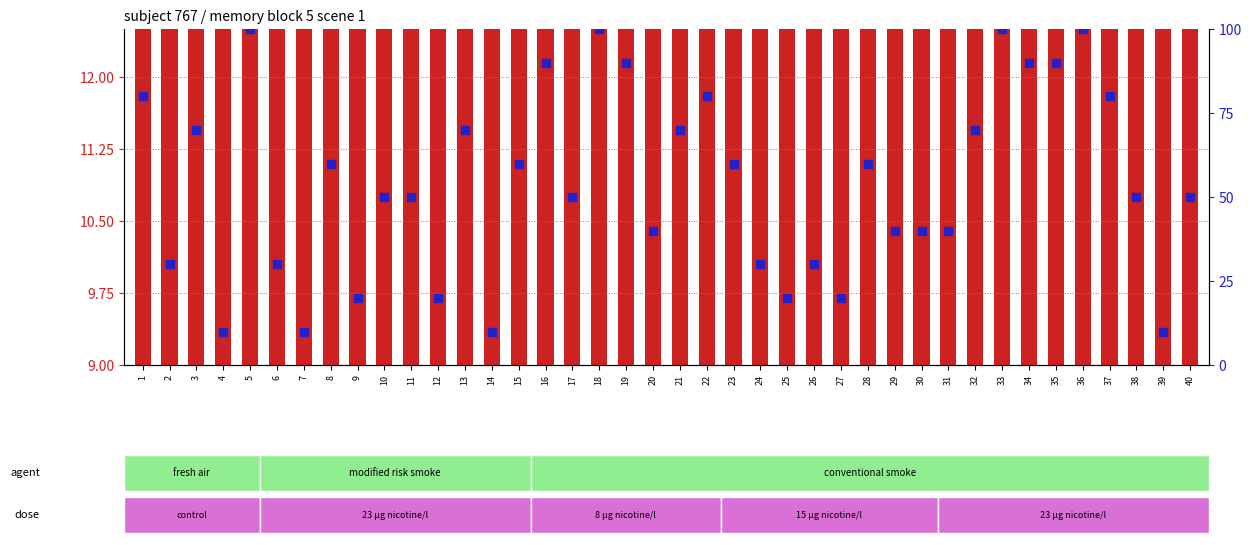

Is the value of percentile rank within the sample at 26 greater than the value of transformed count at 34?

Yes